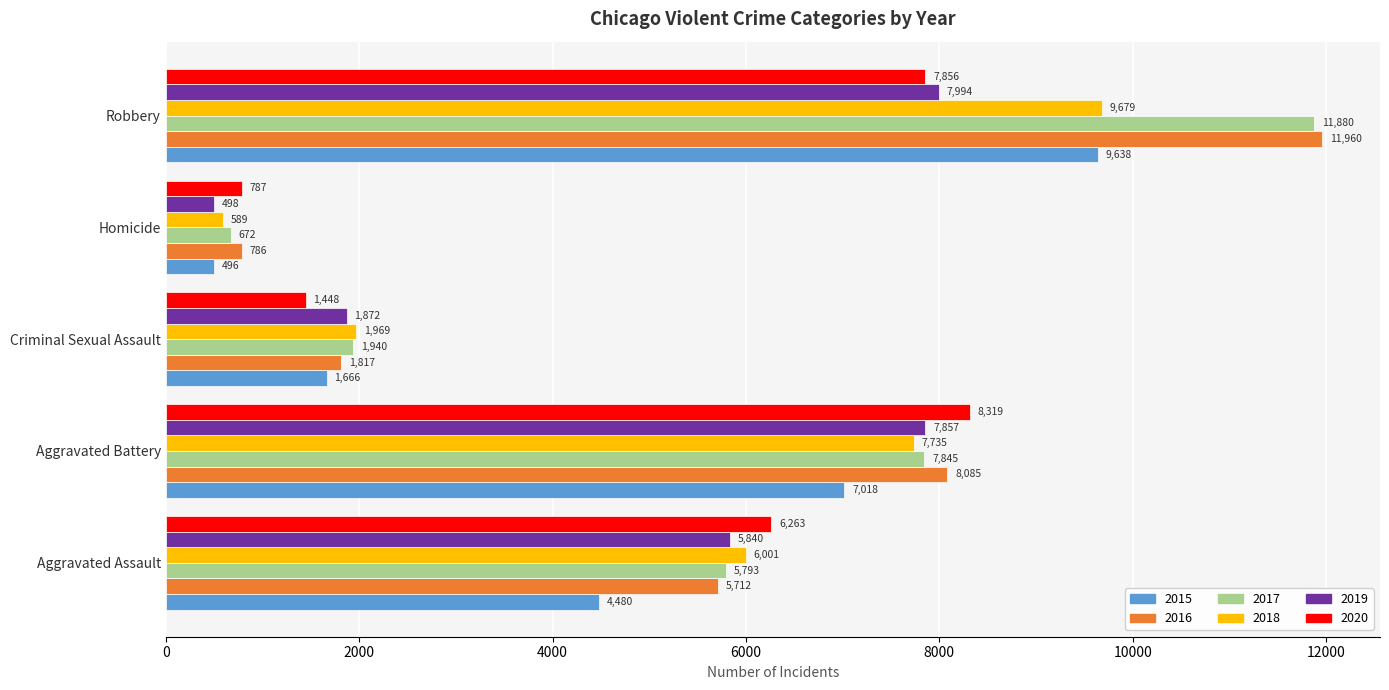

At which label is 2016 closest to 6373?

Aggravated Assault